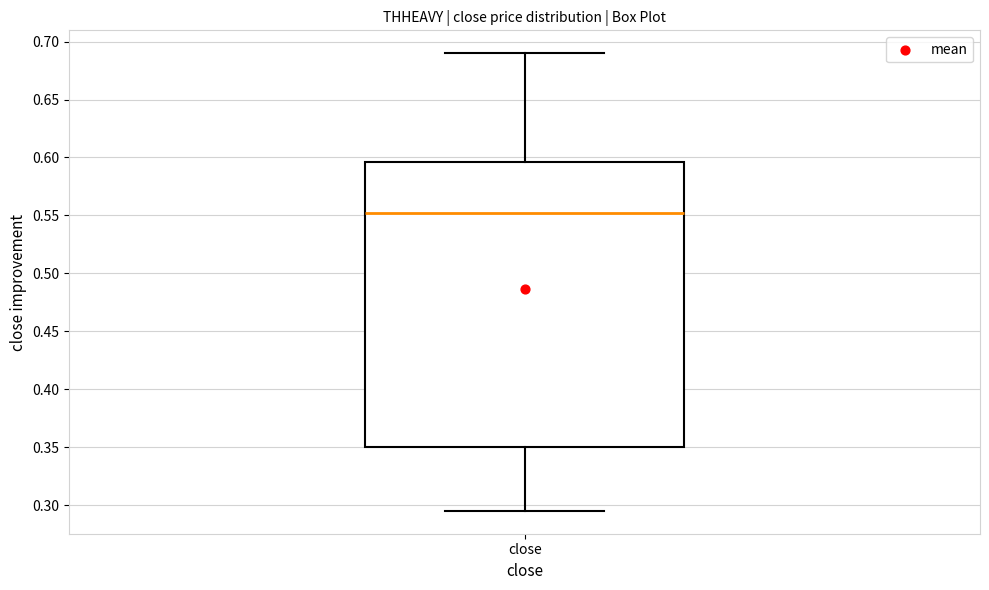

Transcribe this box plot: give where the median line is, the range the box spans, and where the two whiskers end, as read against the y-axis. The values are not printed on the chart, so give them approximately, as read against the axis.

median 0.555, box 0.350 to 0.595, whiskers 0.295 to 0.690